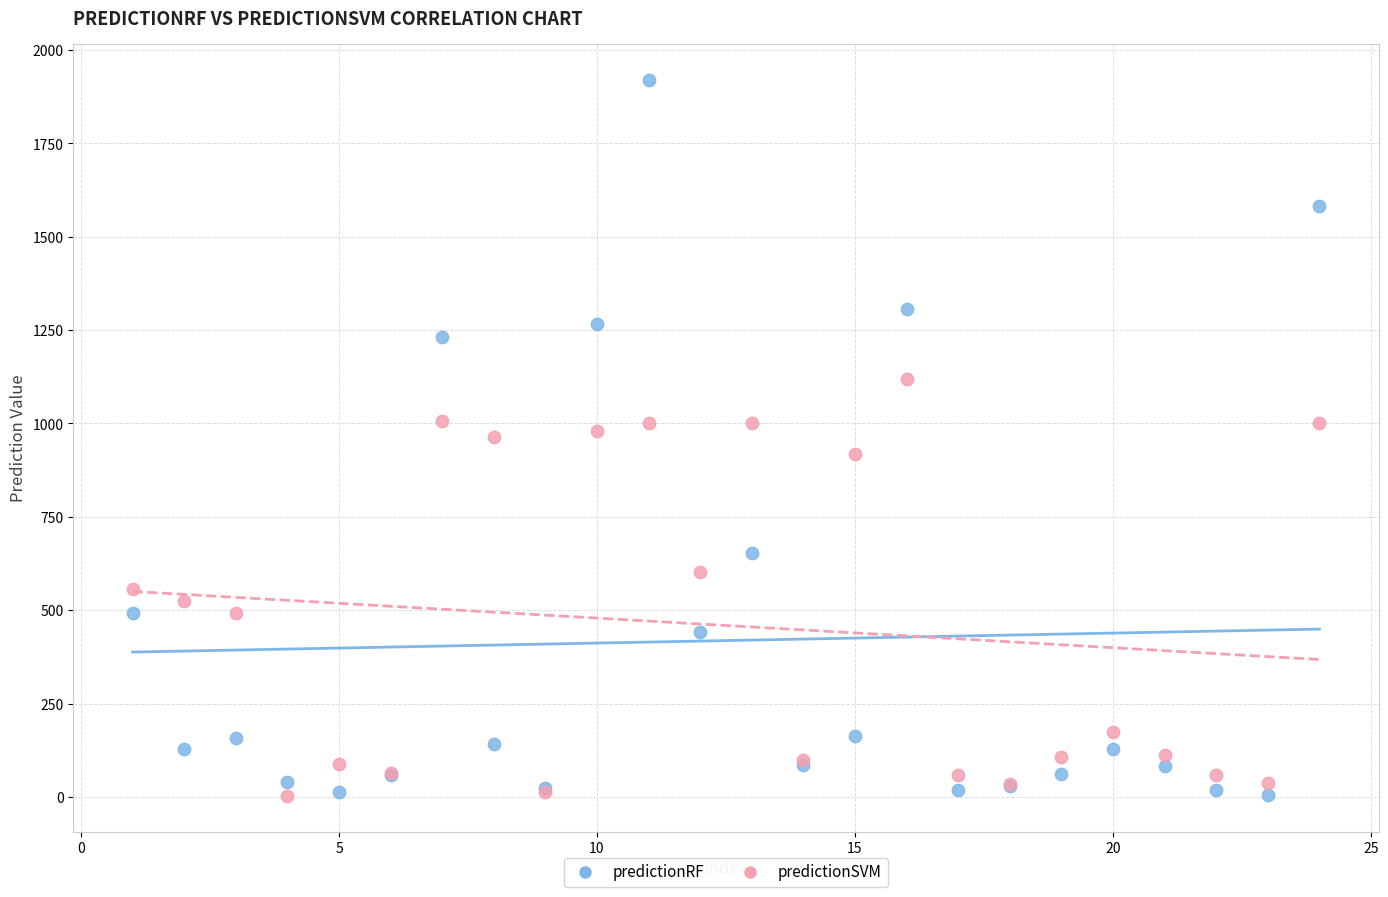

What is the X range (max minus min) for the scatter plot?

23.0